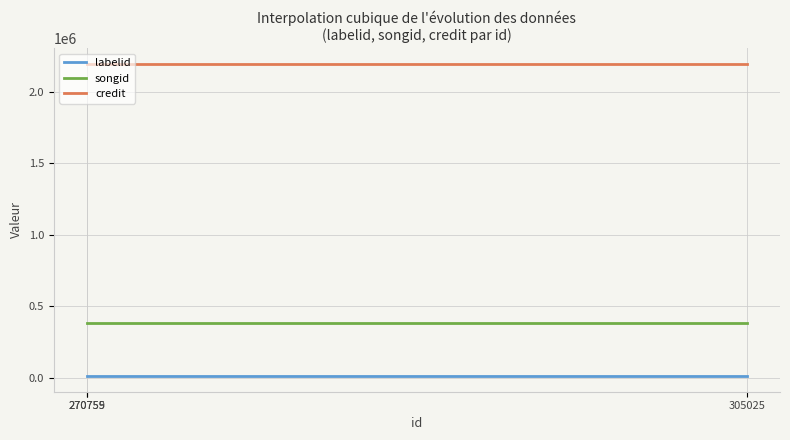

Rank the series by their average value, from lowest to highest.

labelid, songid, credit